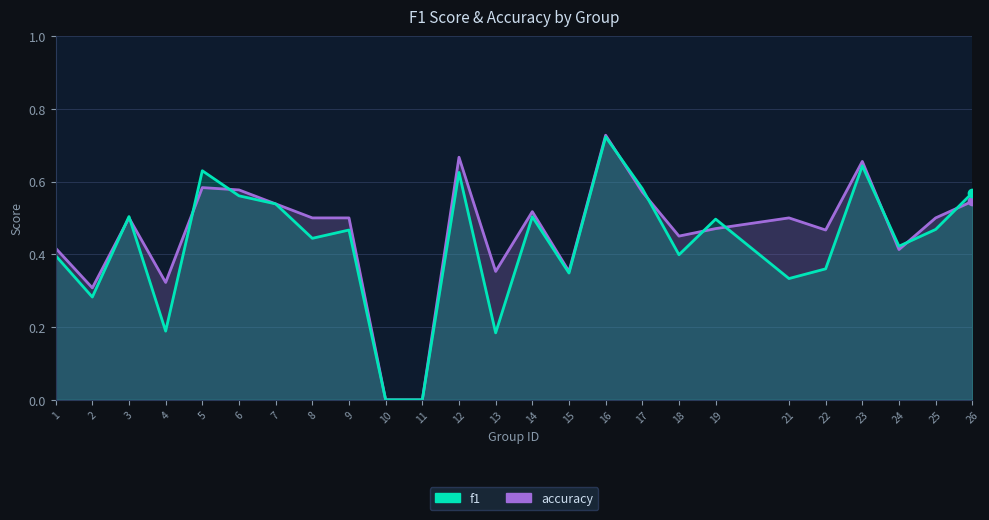

At which category does f1 reach its first local peak?

3